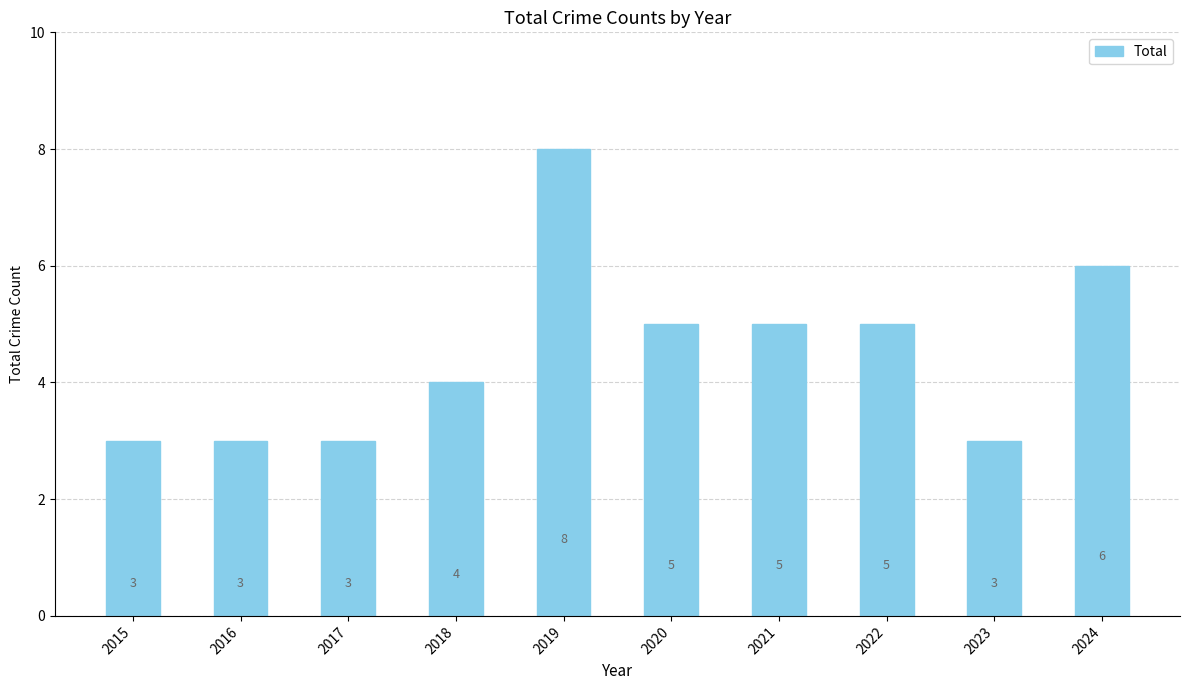

Reading right to left, what are all the values shown in this chart?

6	3	5	5	5	8	4	3	3	3